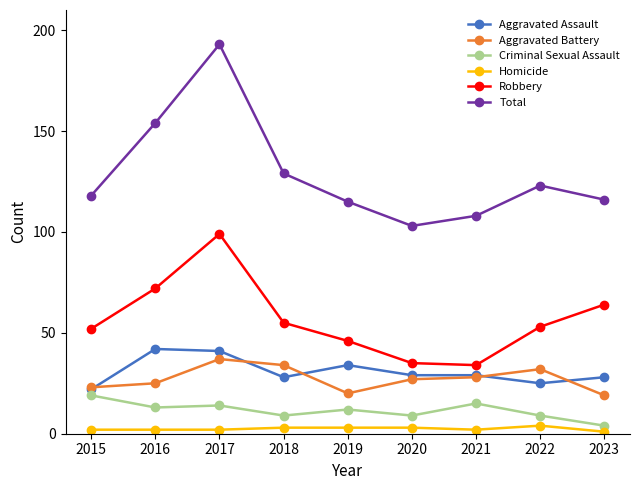

At how many categories does at least one series exceed 45?

9